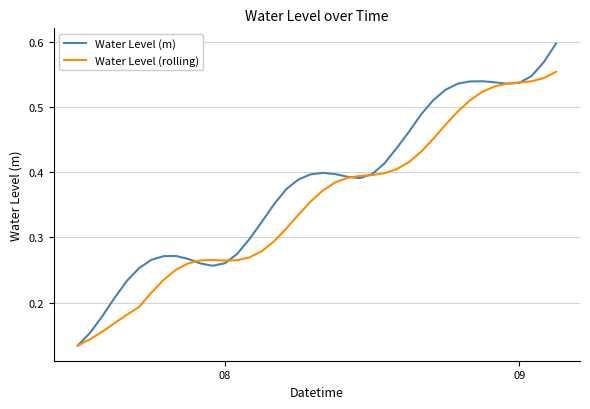

Rank the series by their maximum value, from highest to lowest.

Water Level (m), Water Level (rolling)